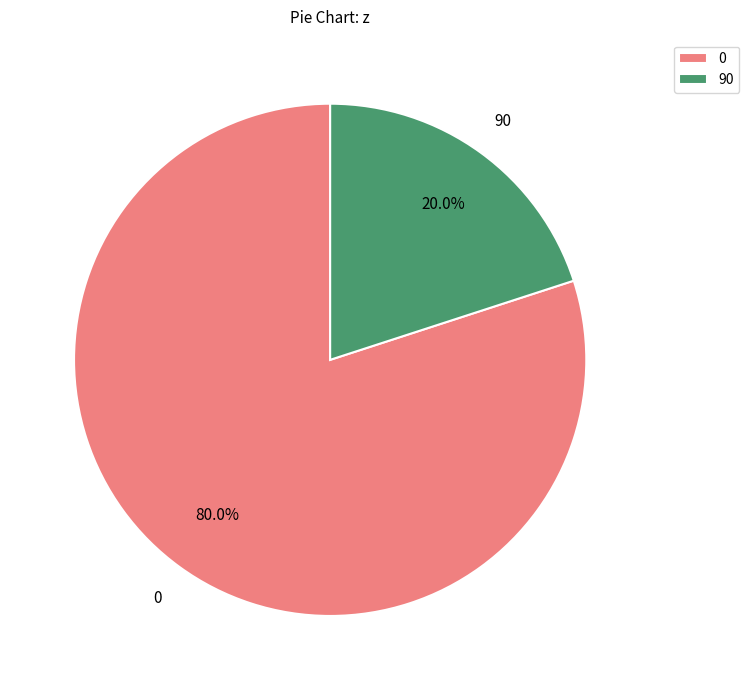

Count the number of slices in the pie.

2